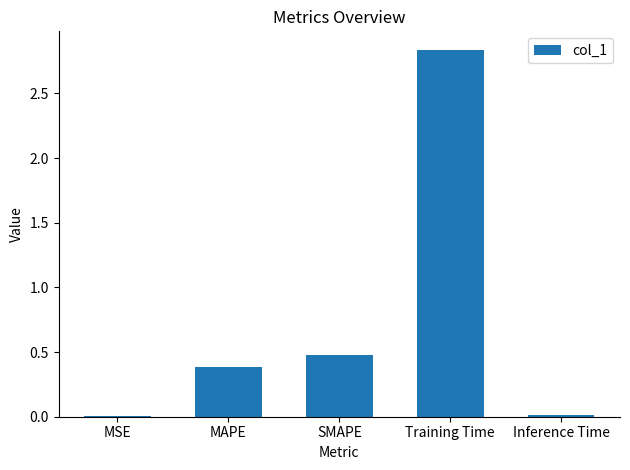

Where is the data nearest to the value 1?

SMAPE